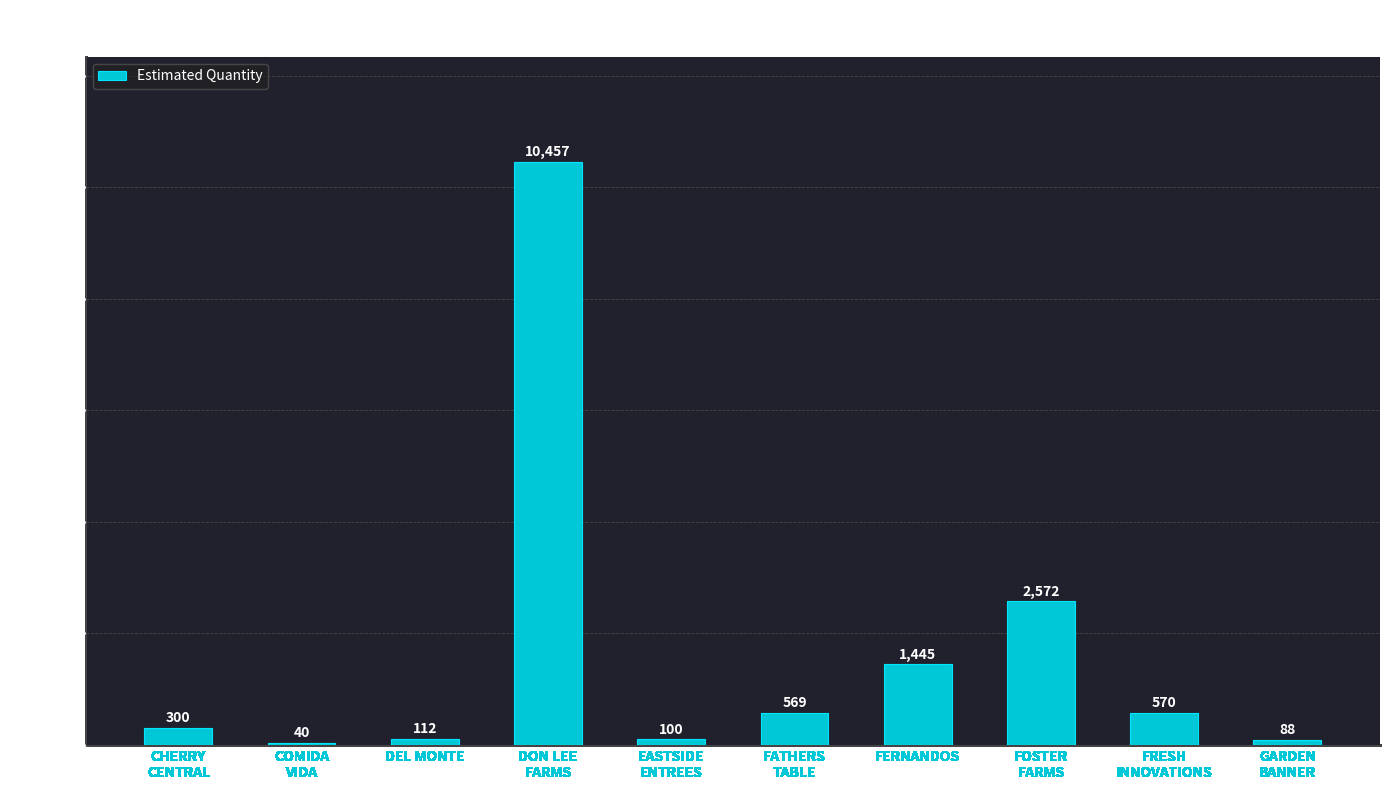

The chart shows a value of 2572 at FOSTER
FARMS. True or false?

True